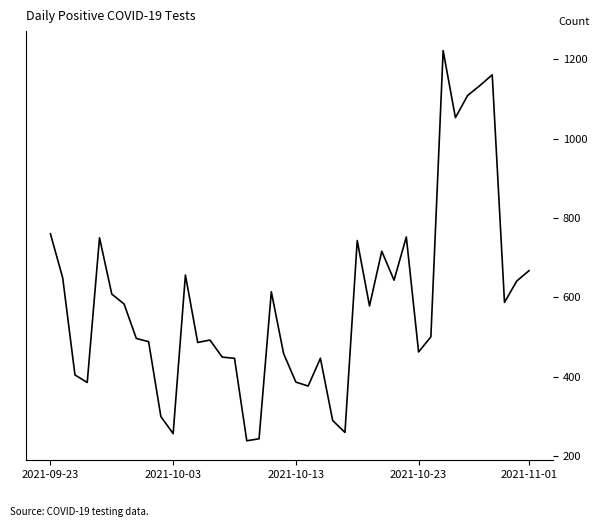

True or false: there are more than 2 points higher than both neighbors.

True